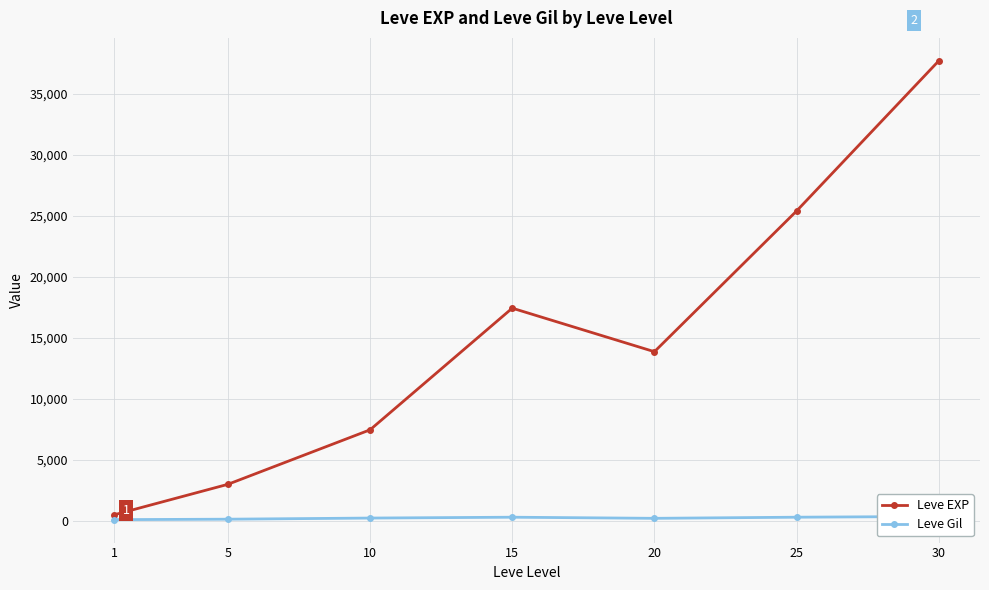

True or false: Leve EXP and Leve Gil cross at least once.

False